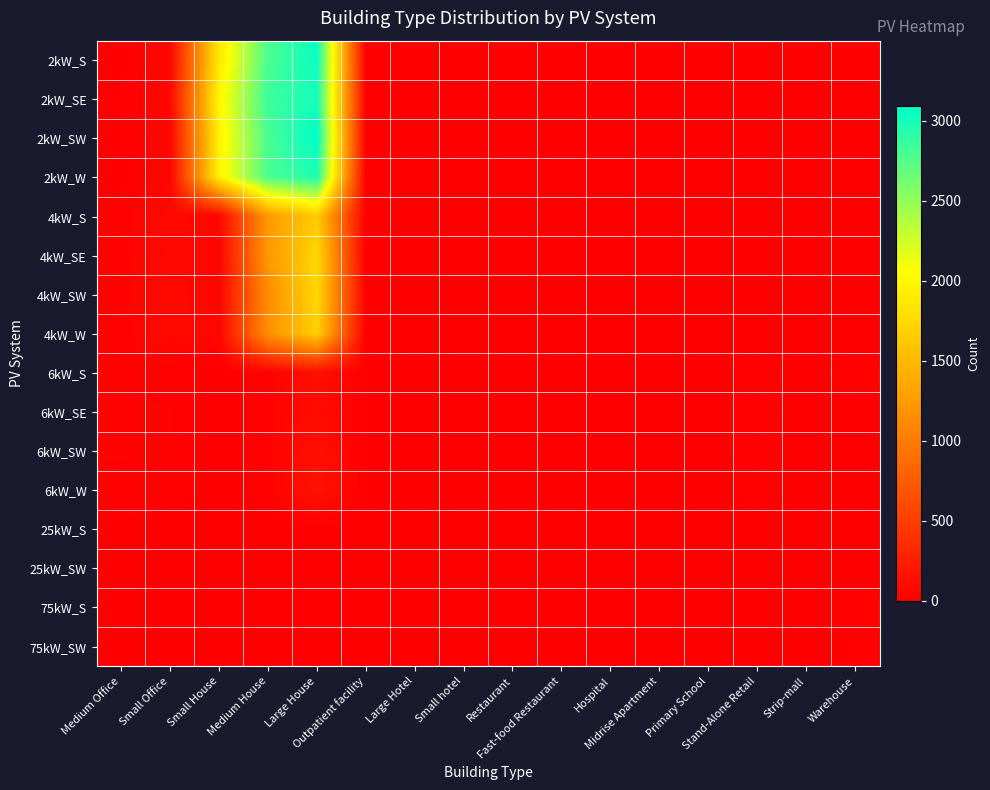

Which has a higher value, Primary School or Fast-food Restaurant?

Fast-food Restaurant